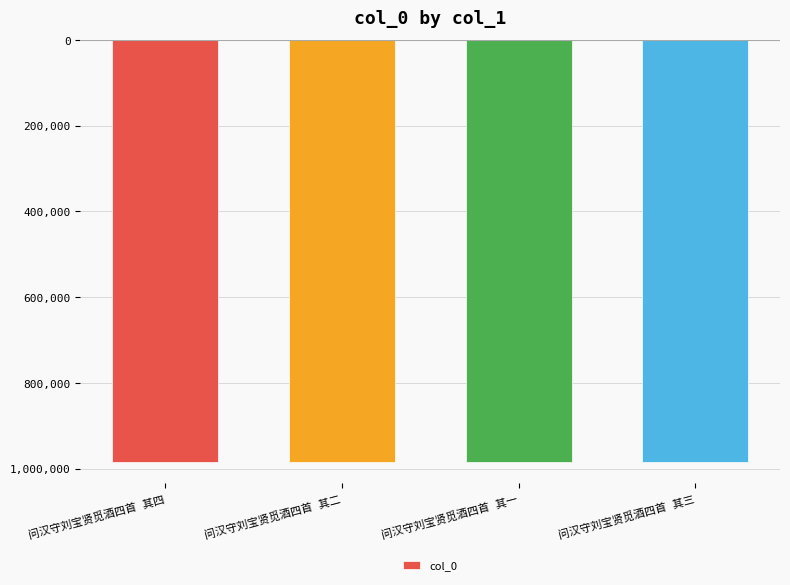

What is the change in value from 问汉守刘宝贤觅酒四首 其四 to 问汉守刘宝贤觅酒四首 其一?

-3